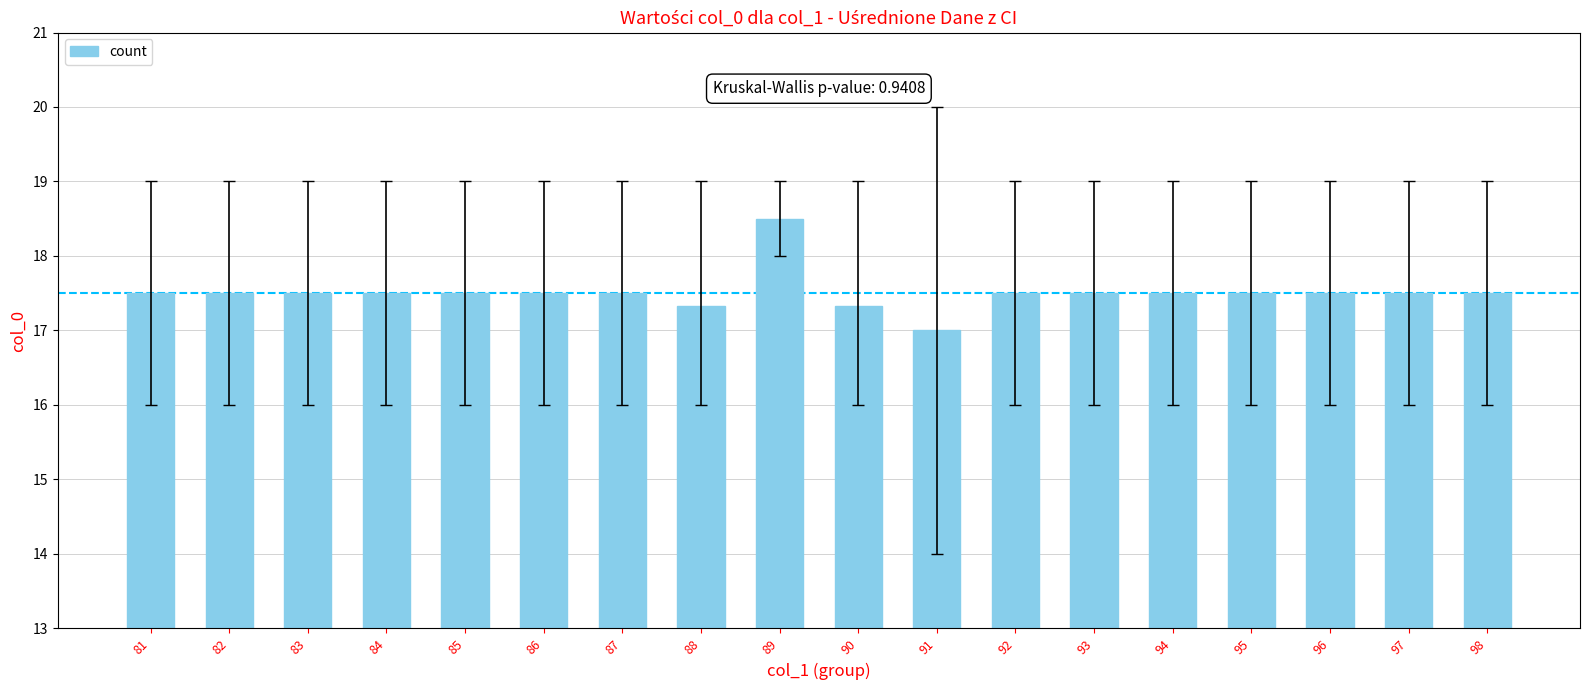

What is the smallest value displayed?

17.0